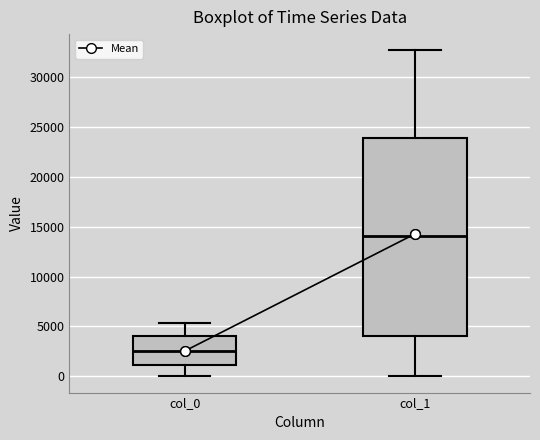

Which box's median line is the lowest?

col_0